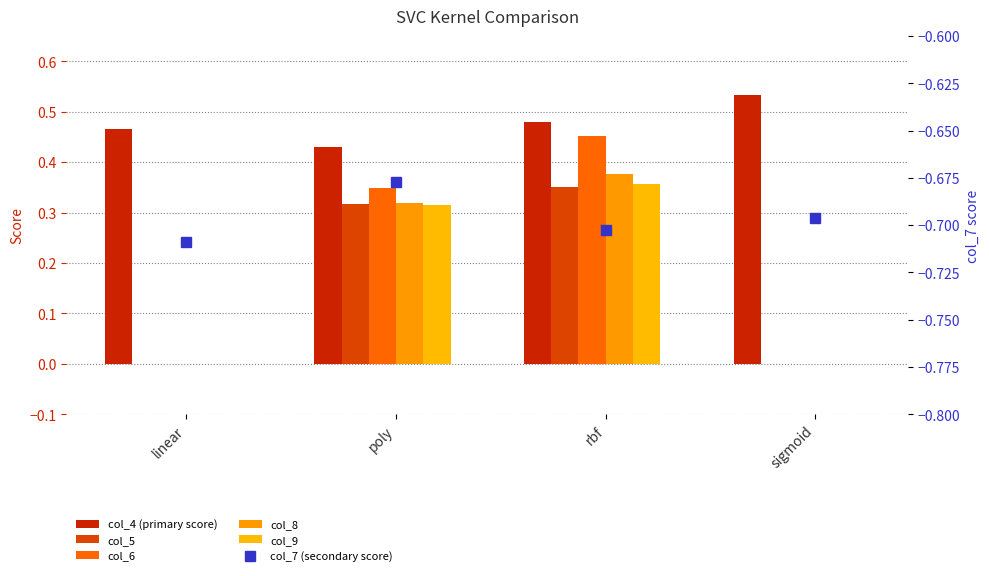

The col_5 series shows -0.1 at sigmoid. True or false?

False